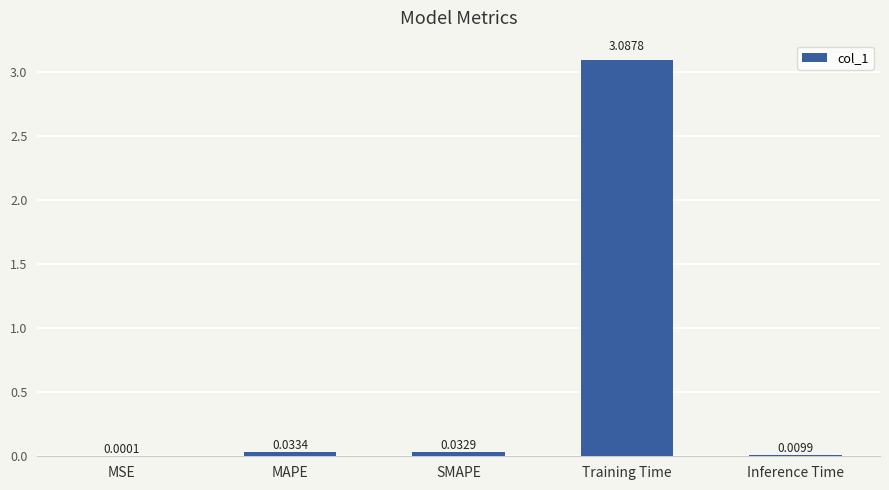

At which label is the value closest to 1?

MAPE